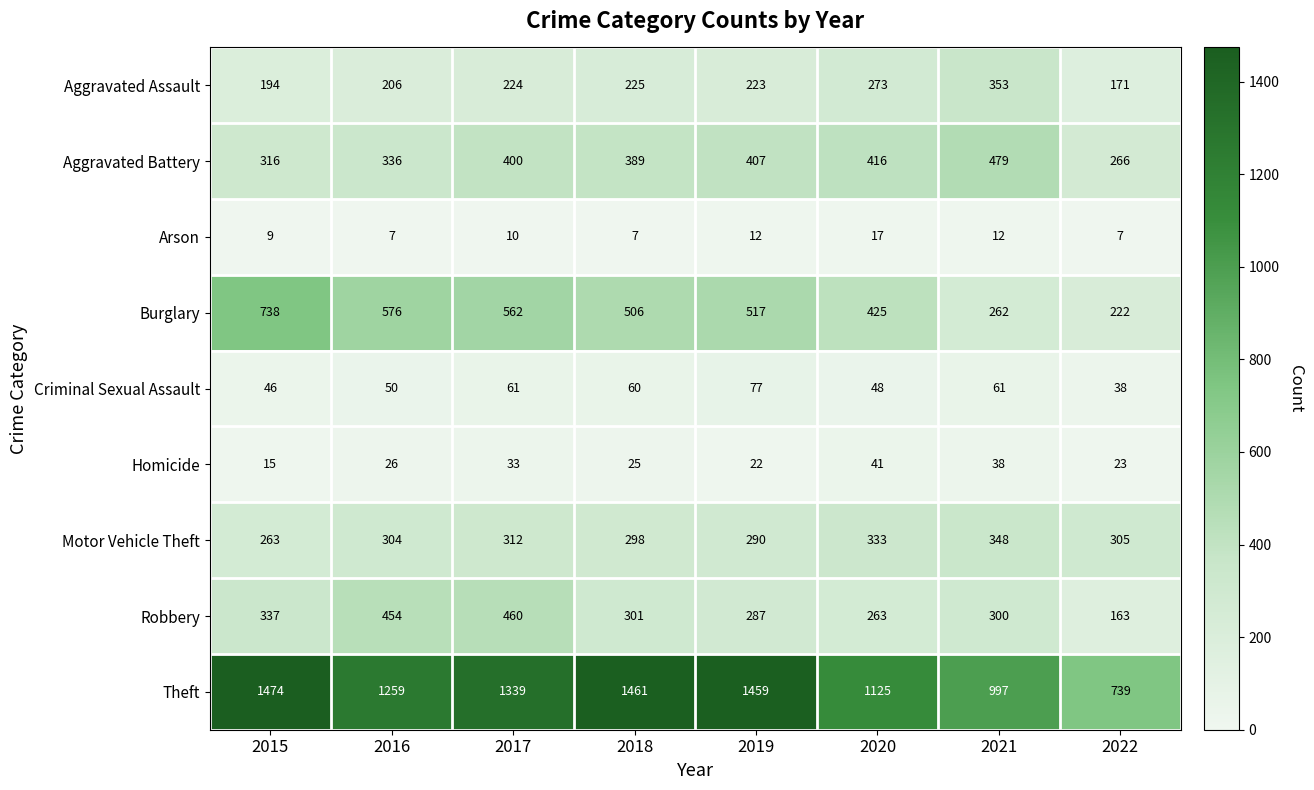

Rank the series by their maximum value, from highest to lowest.

Theft, Burglary, Aggravated Battery, Robbery, Aggravated Assault, Motor Vehicle Theft, Criminal Sexual Assault, Homicide, Arson